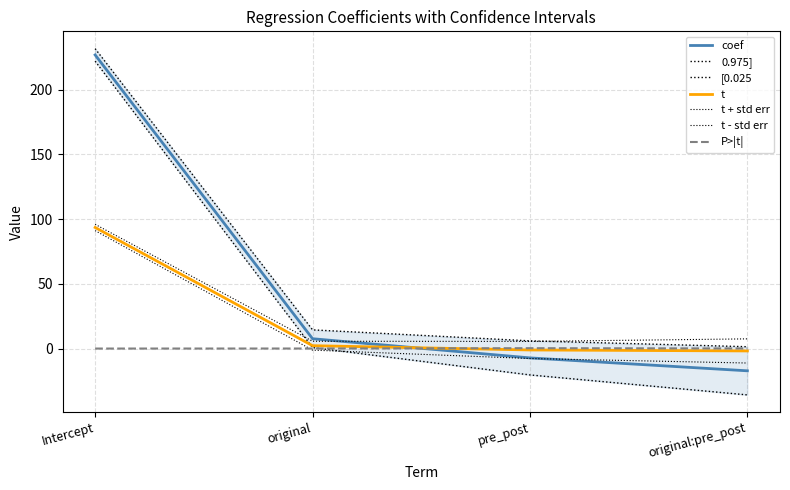

Is it true that 0.975] equals 5.9 at pre_post?

True